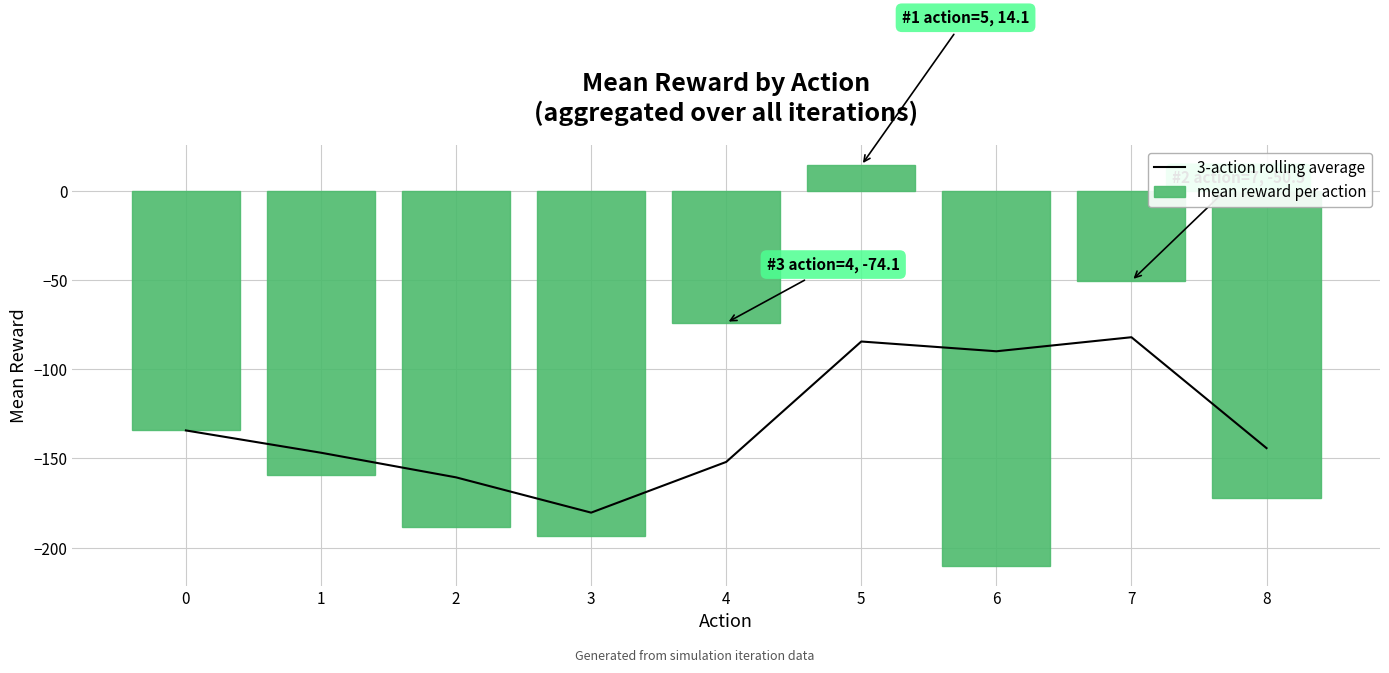

What is the difference between the second highest and second lowest values in the 3-action rolling average series?

76.1